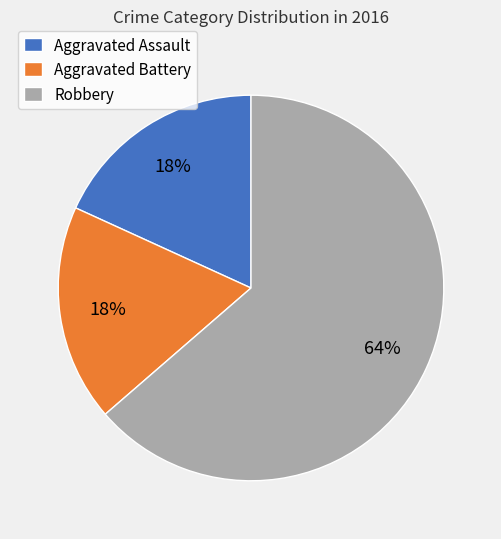

Approximately how many times larger is the value at Aggravated Battery compared to Aggravated Assault?

1.0